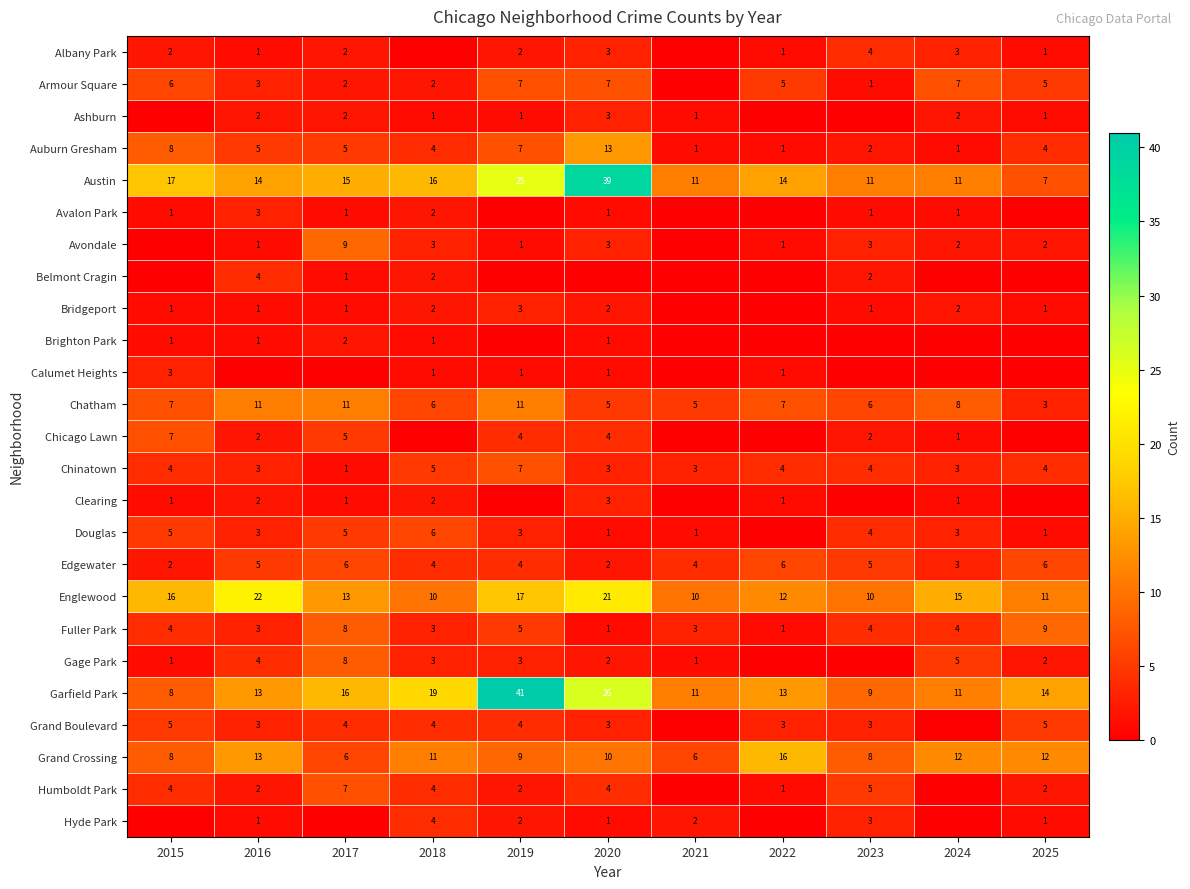

The Chicago Lawn series shows 4 at 2020. True or false?

True